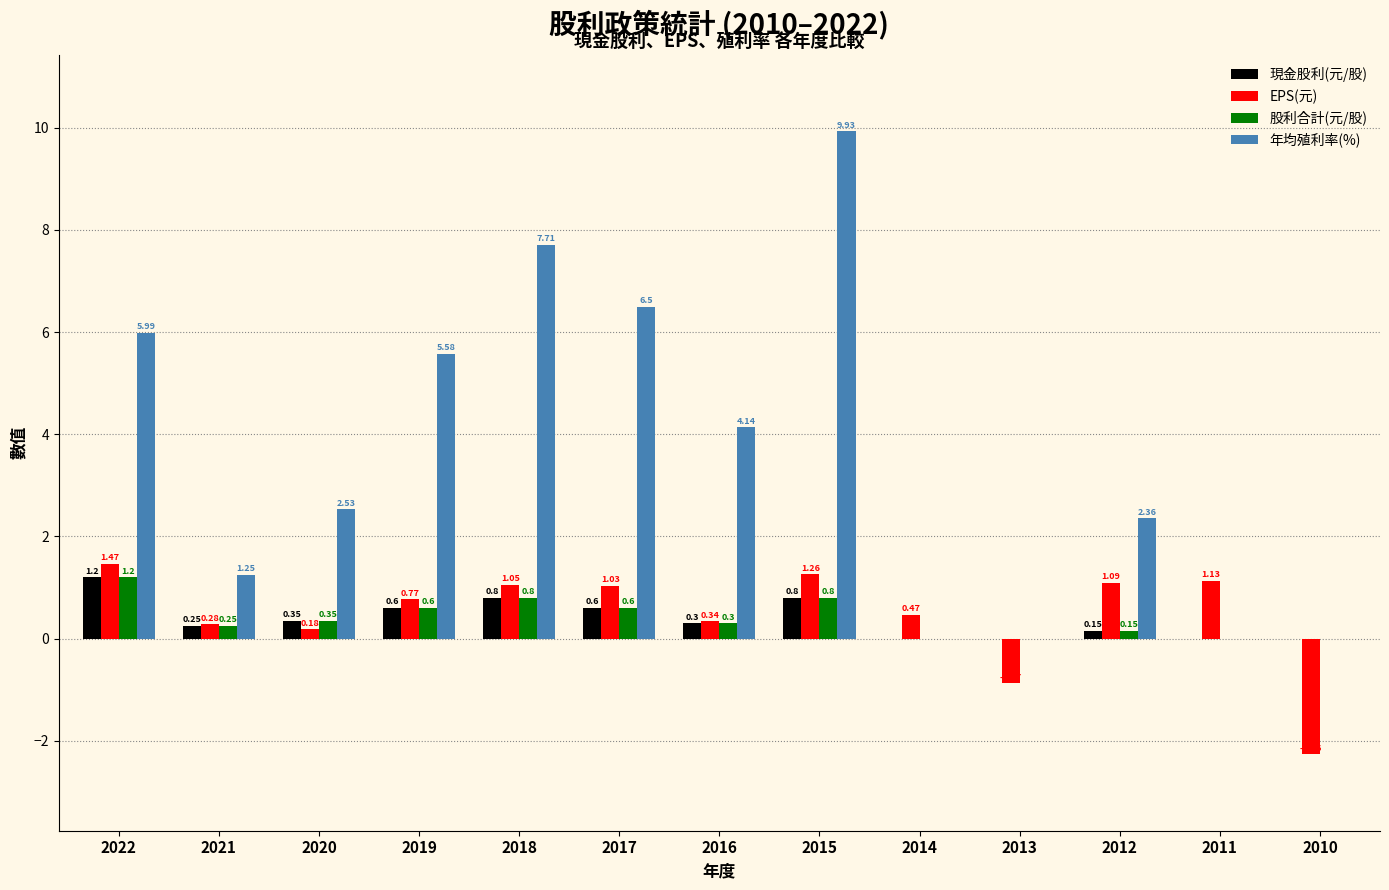

At which category is the sum across all series the highest?

2015